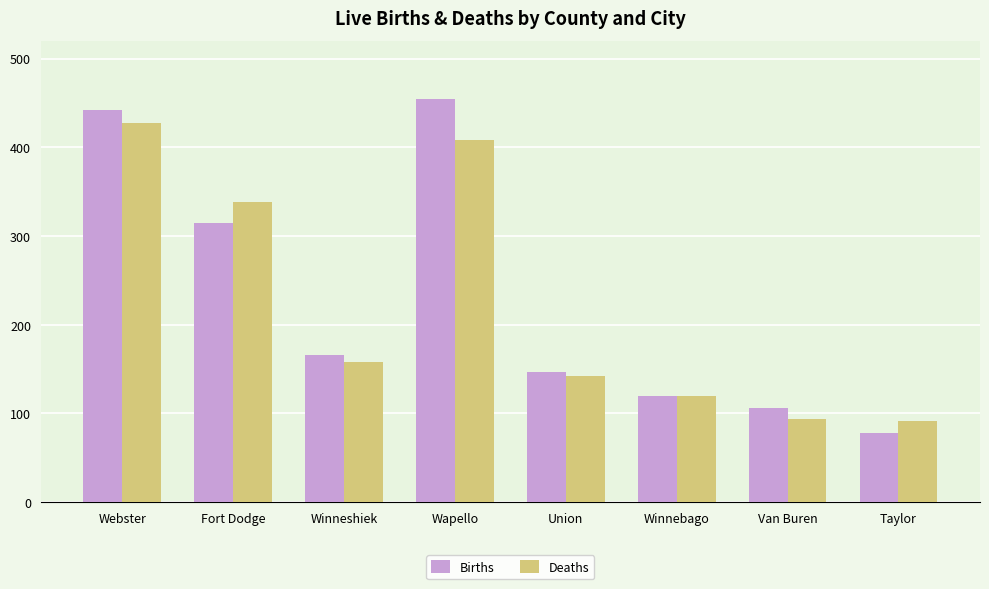

At which label is Births closest to 266?

Fort Dodge